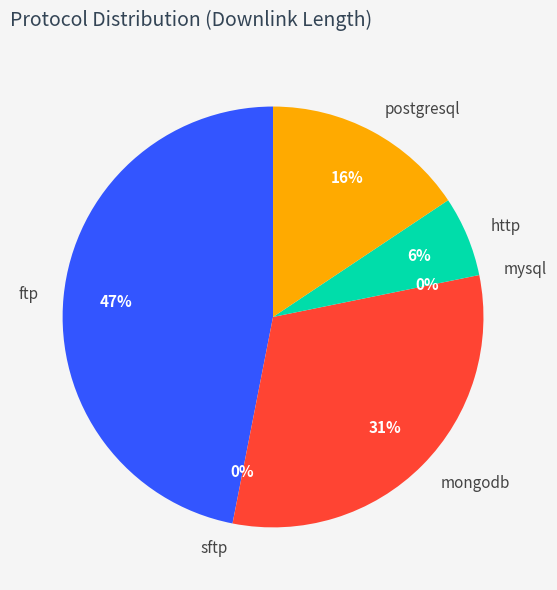

Combined, do ftp and http account for over 50%?

Yes